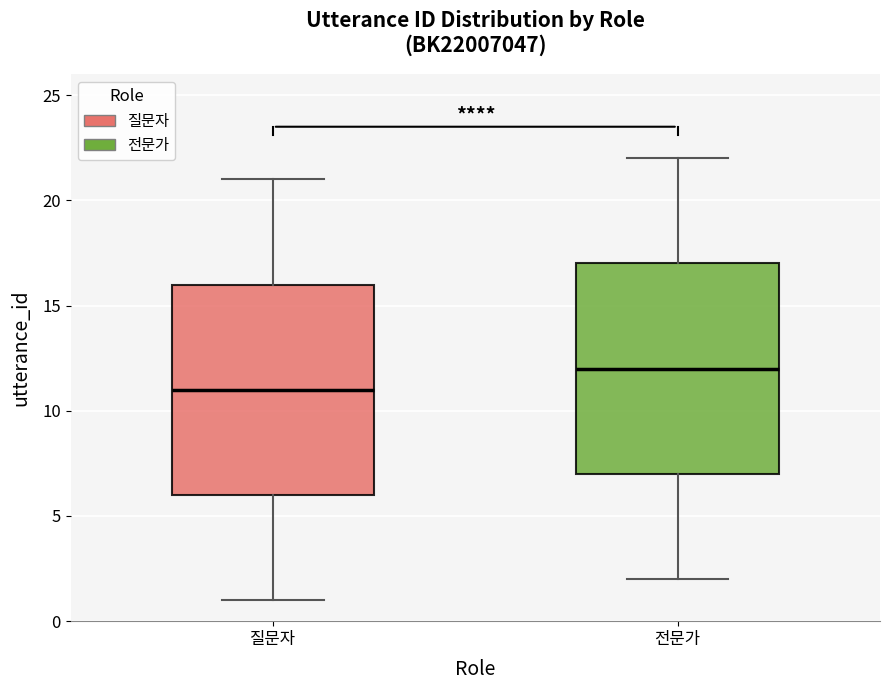

Which box has the lowest median line?

질문자